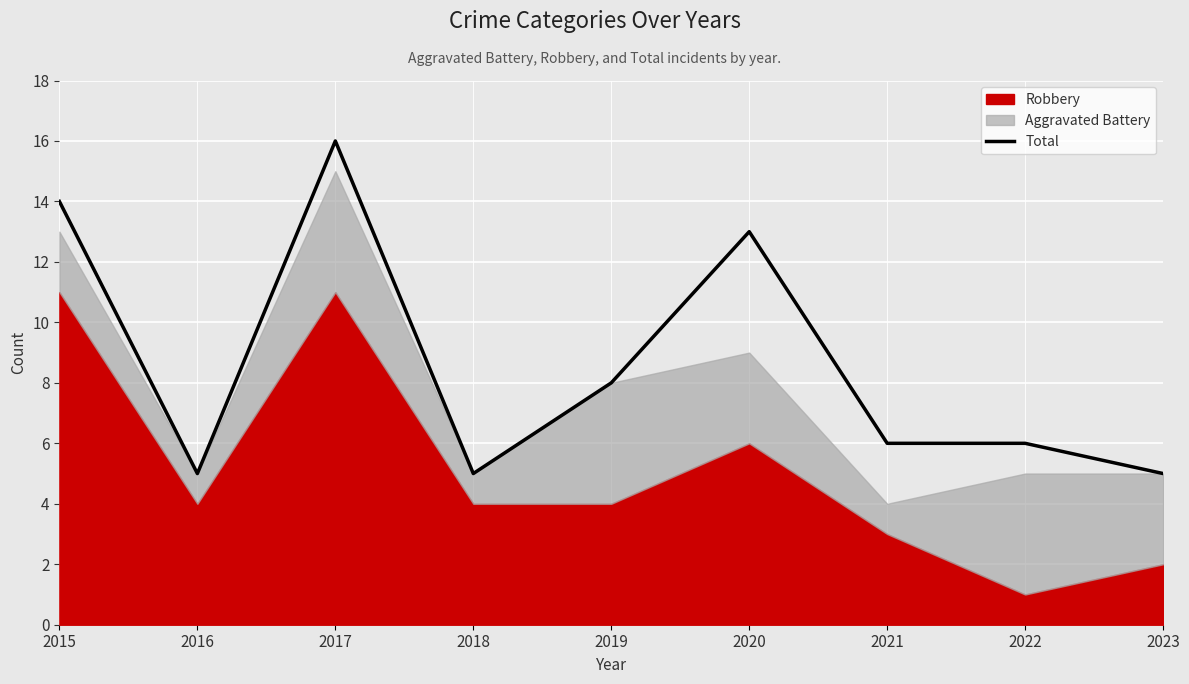

The chart shows a value of 6 at 2022. True or false?

True